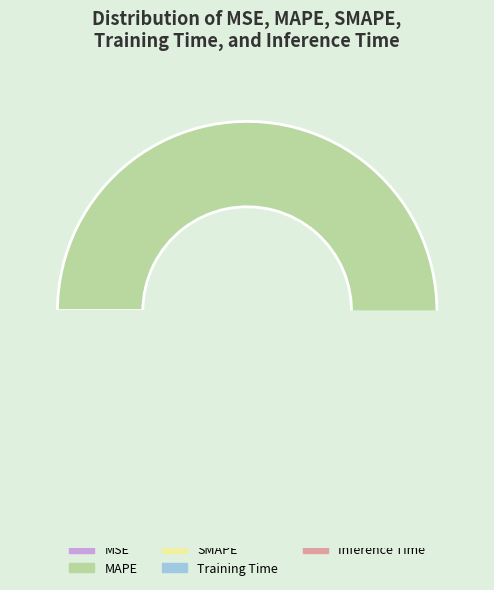

To the nearest percent, what is the average slice percentage?

20%